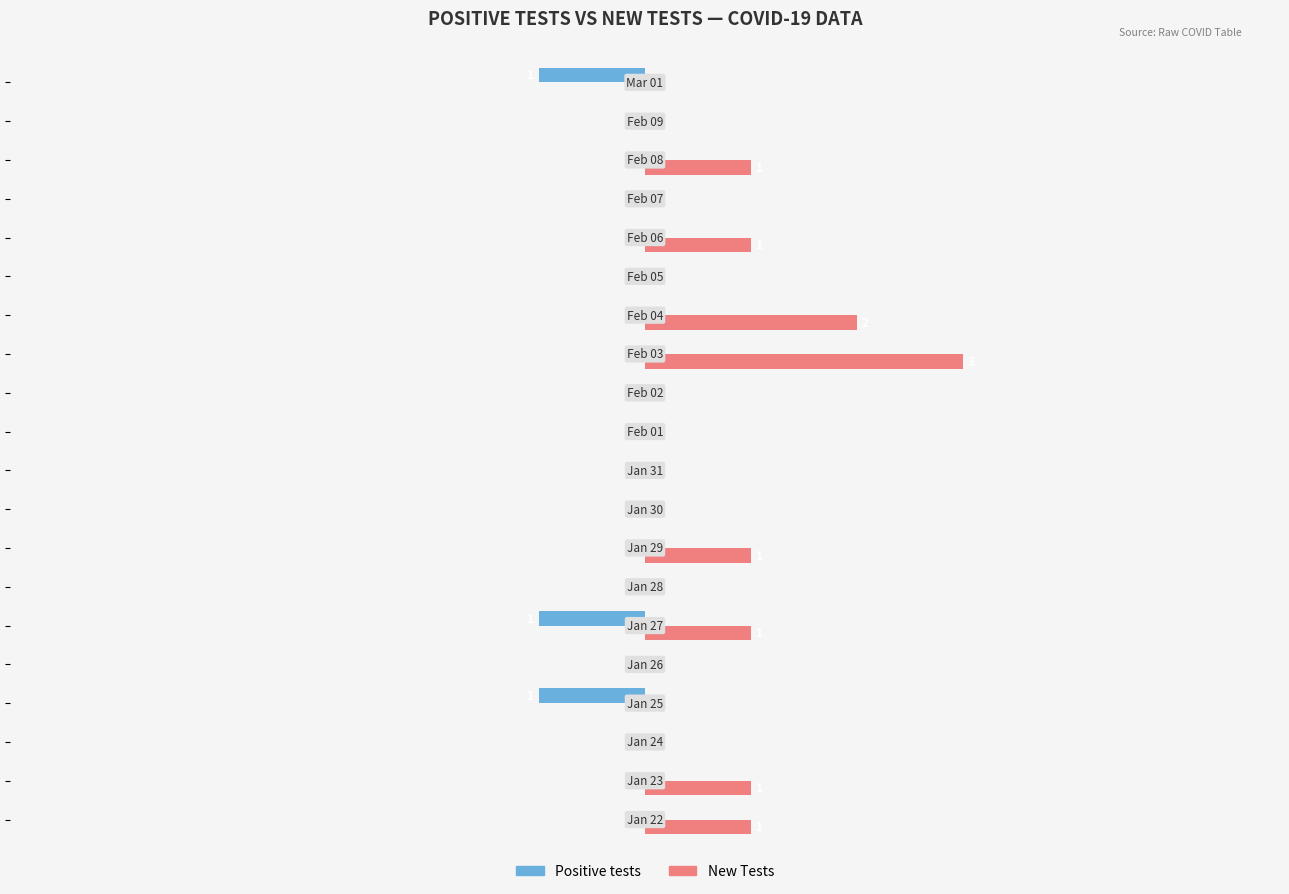

What are all the series names shown in the legend?

Positive tests, New Tests